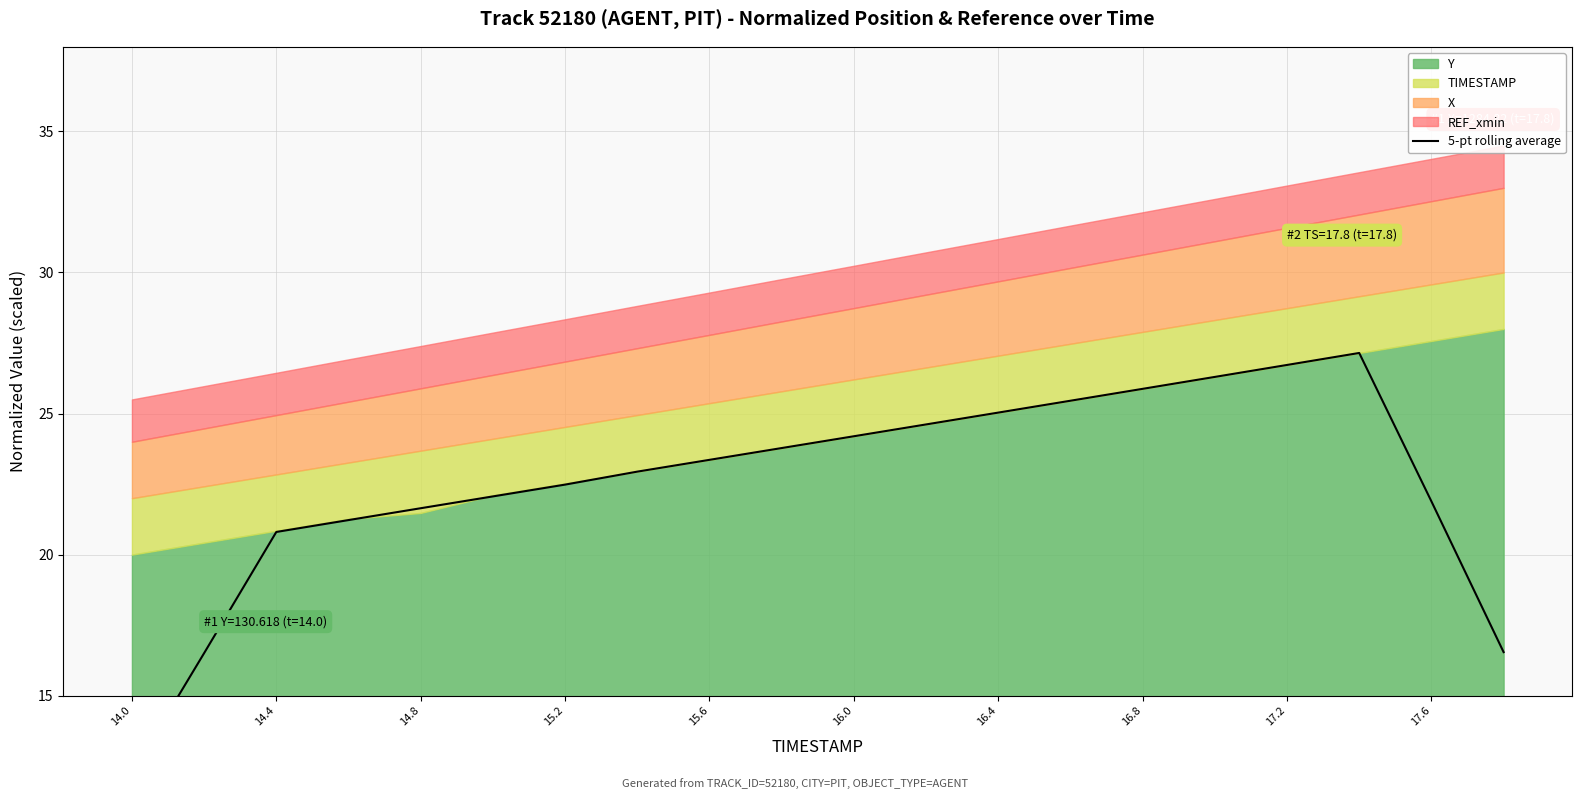

How many lines are shown in the chart?

1